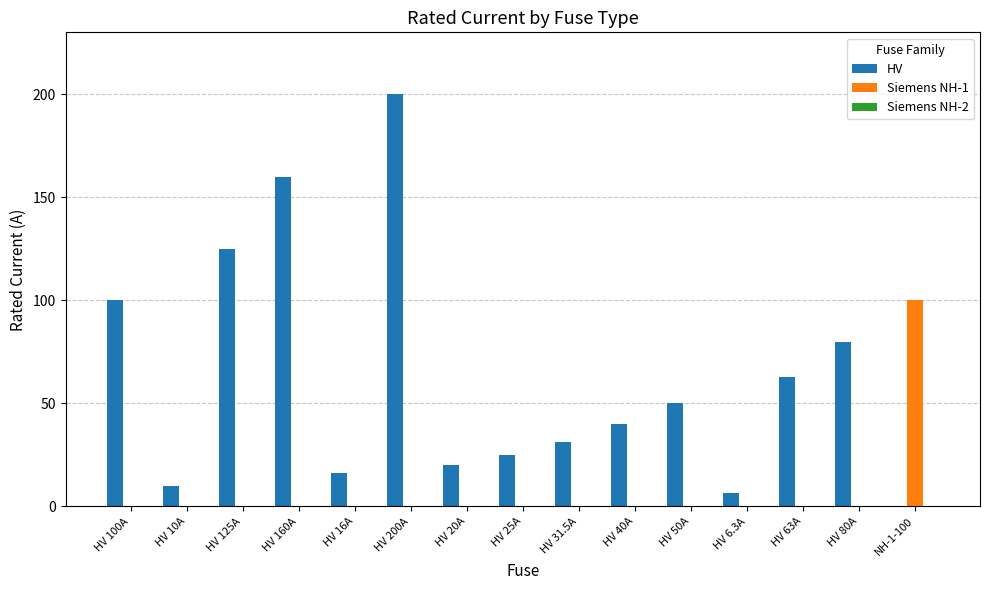

What is the sum of the HV values at HV 31.5A and HV 10A?

41.5